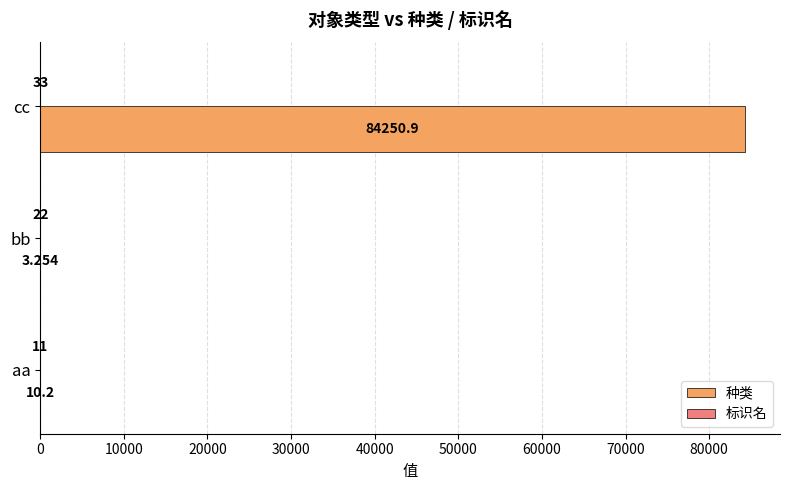

Between aa and cc, which series saw the biggest shift?

种类